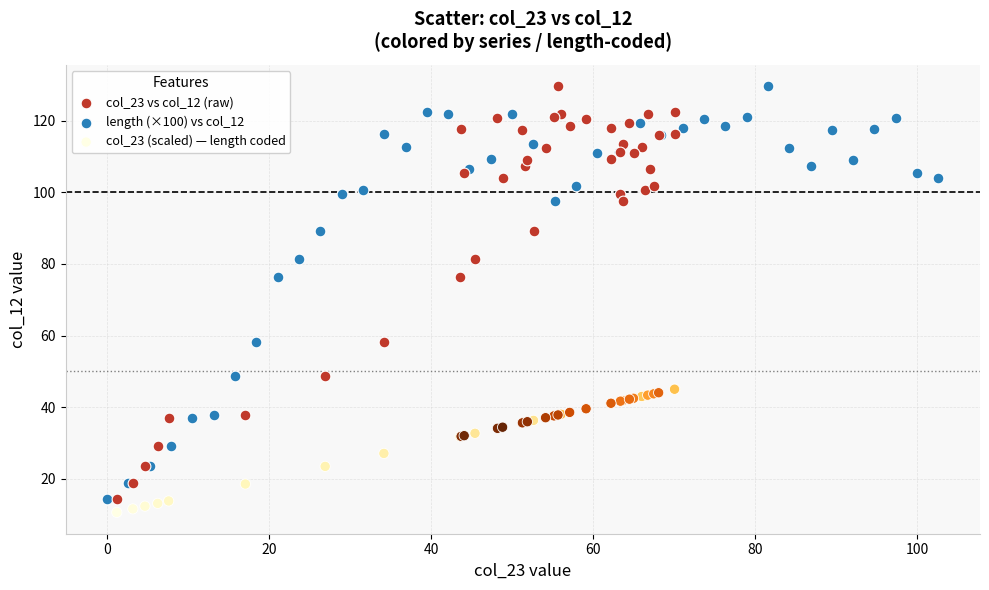

Which series reaches the minimum Y coordinate?

col_23 (scaled) — length coded